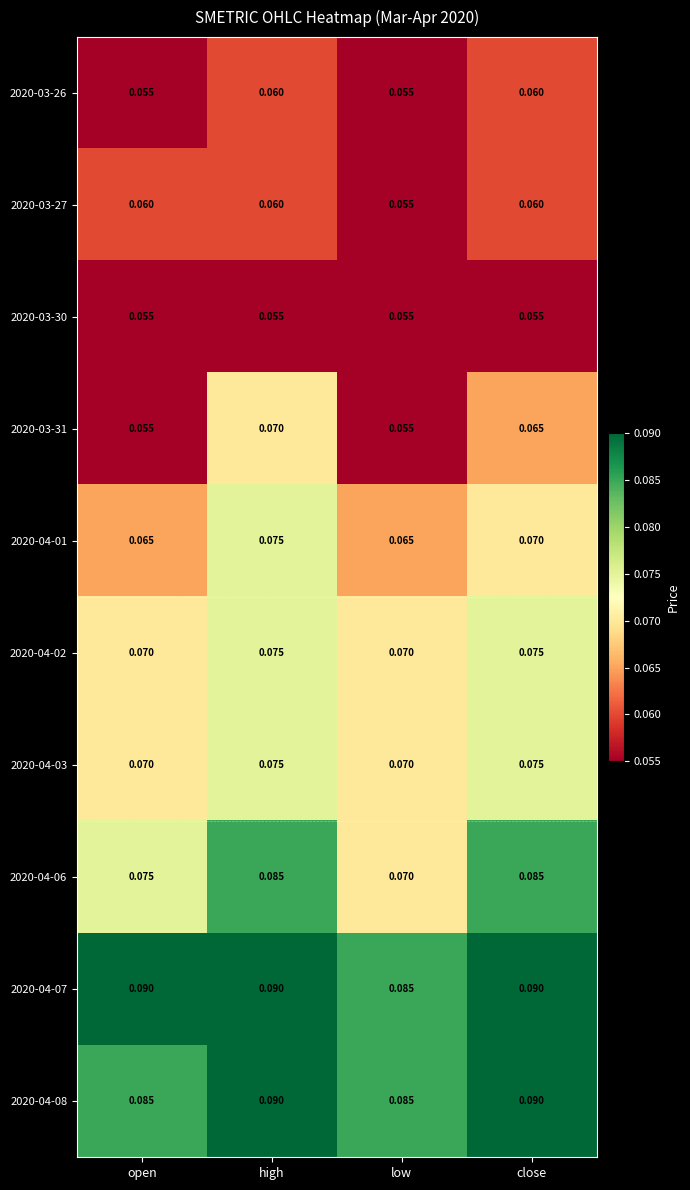

At which category is the sum across all series the highest?

high